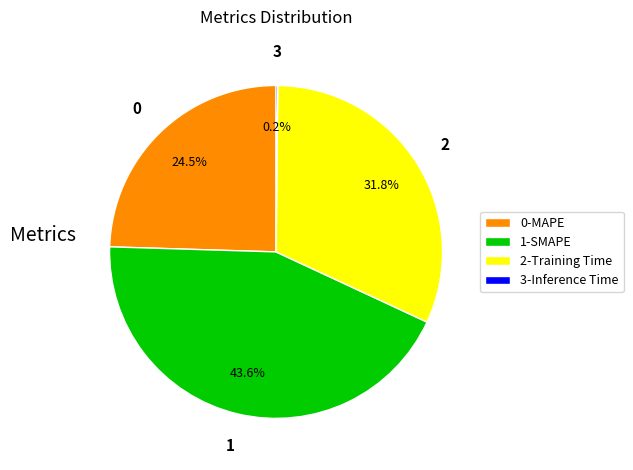

Does 2-Training Time account for over 50% of the chart?

No